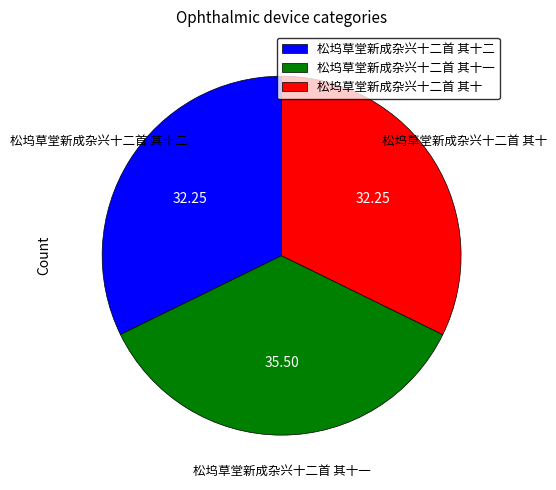

Combined, do 松坞草堂新成杂兴十二首 其十二 and 松坞草堂新成杂兴十二首 其十 account for over 50%?

Yes